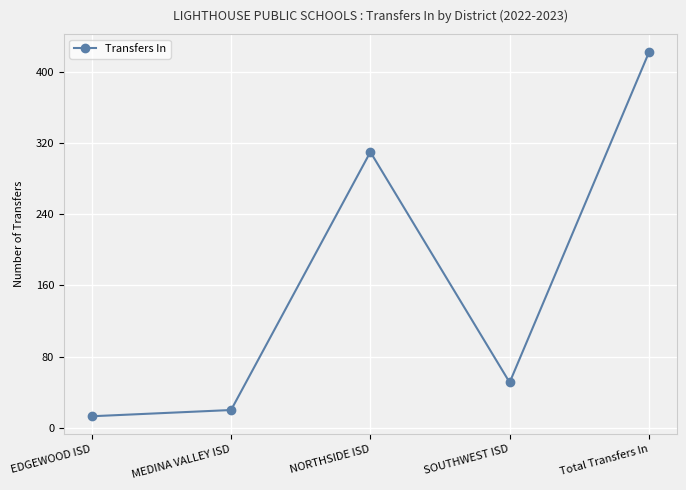

Is this an area chart (filled region under the line)?

No